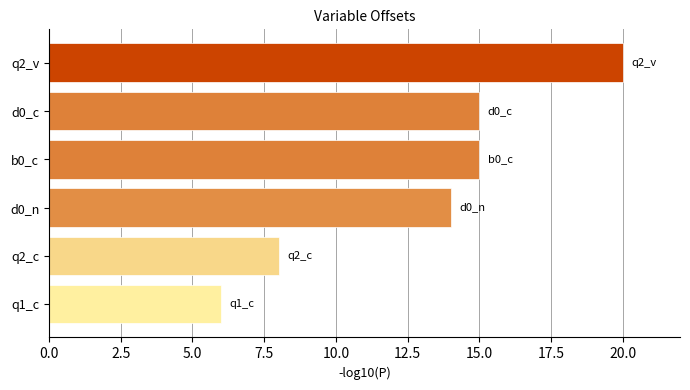

Reading bottom to top, list all the values displayed in this chart.

6	8	14	15	15	20